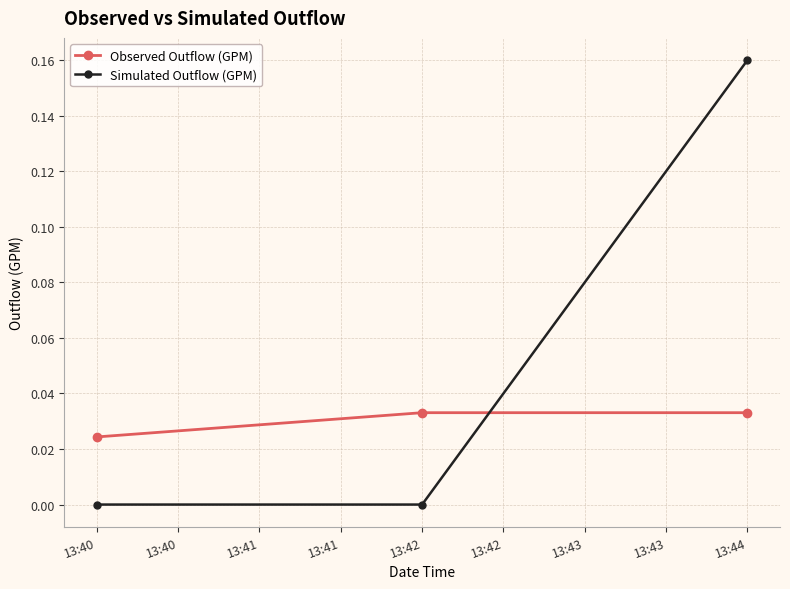

The Simulated Outflow (GPM) series shows 0.1 at 13:40. True or false?

False